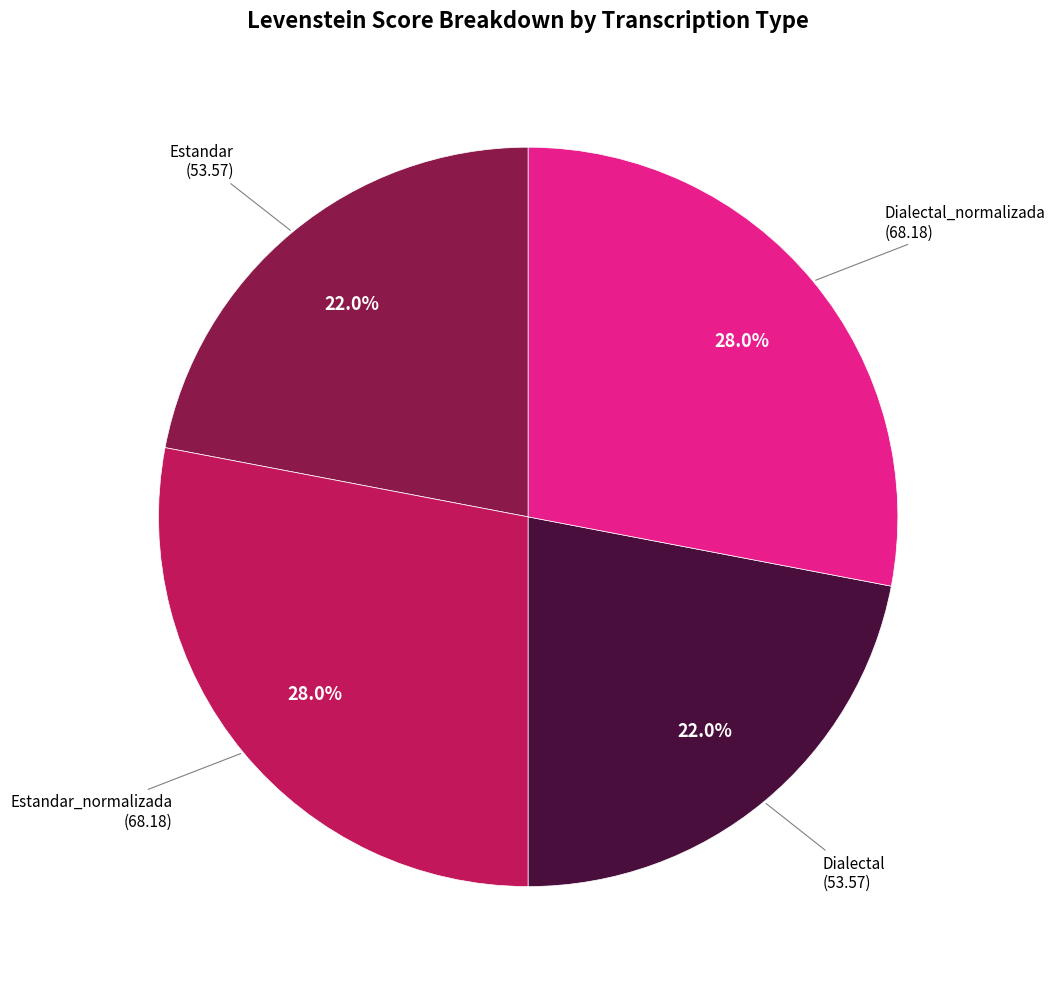

Does any single category account for the majority?

No